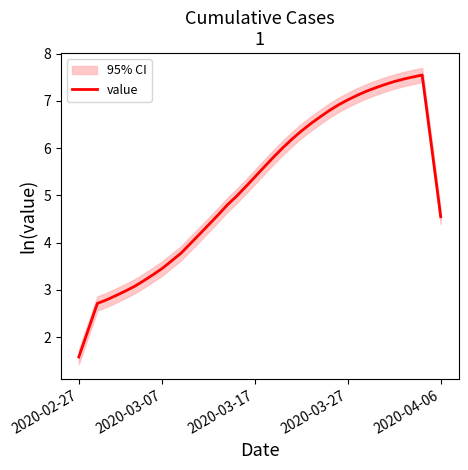

What is the difference between the maximum and second lowest values?

5.4